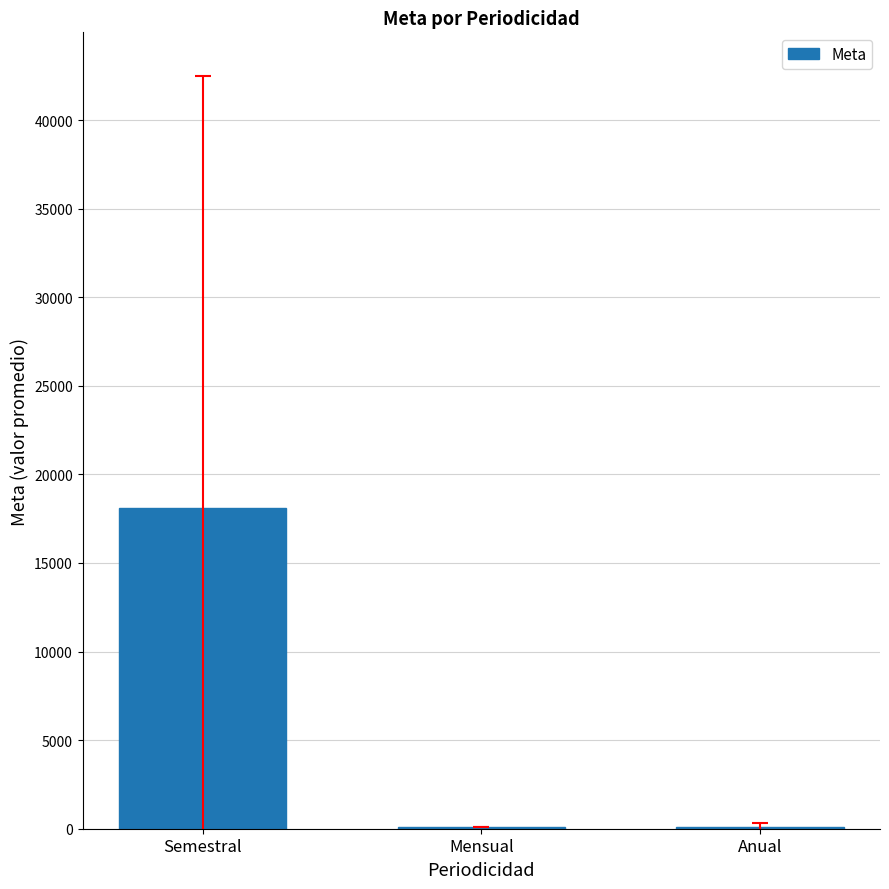

True or false: the data shows 18101.2 at Semestral.

True